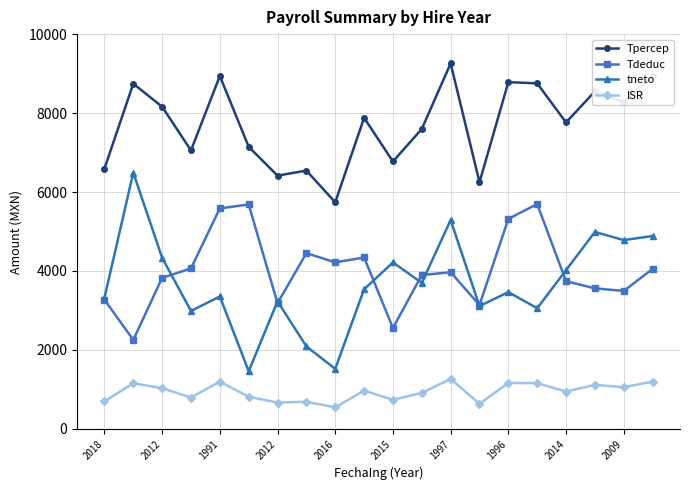

Which series has the largest range (max minus min)?

tneto